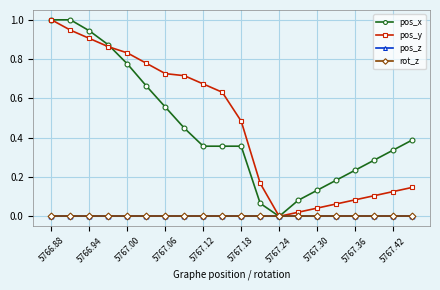

At how many categories does at least one series exceed 0?

19